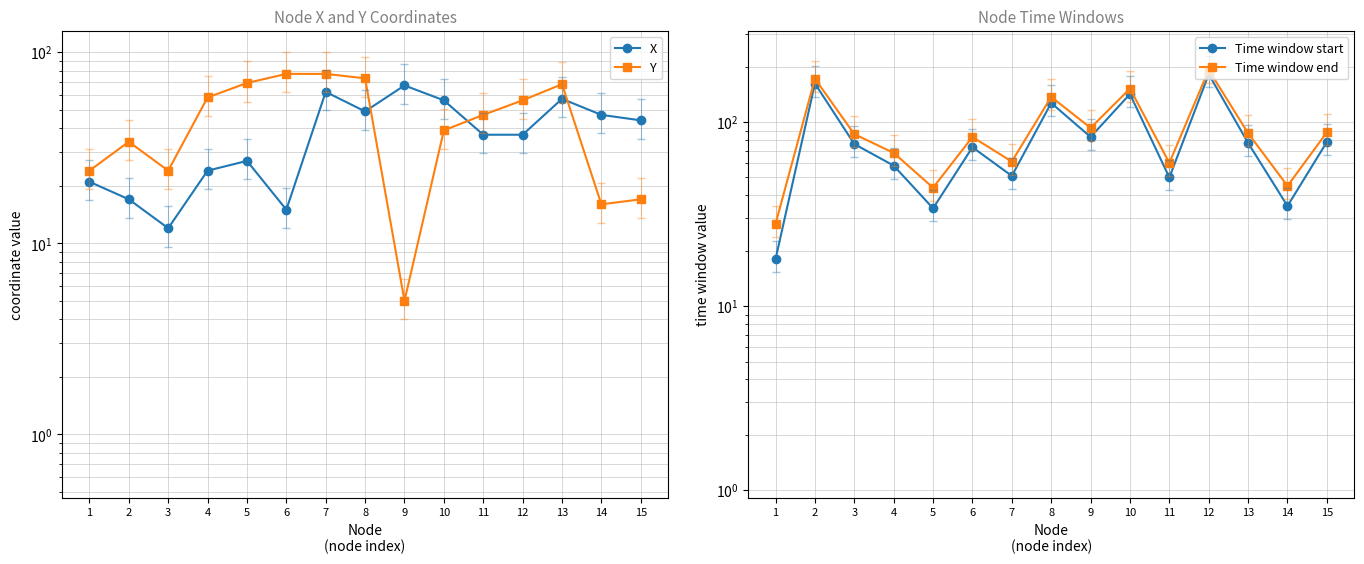

What is the average value of the Time window end series?

93